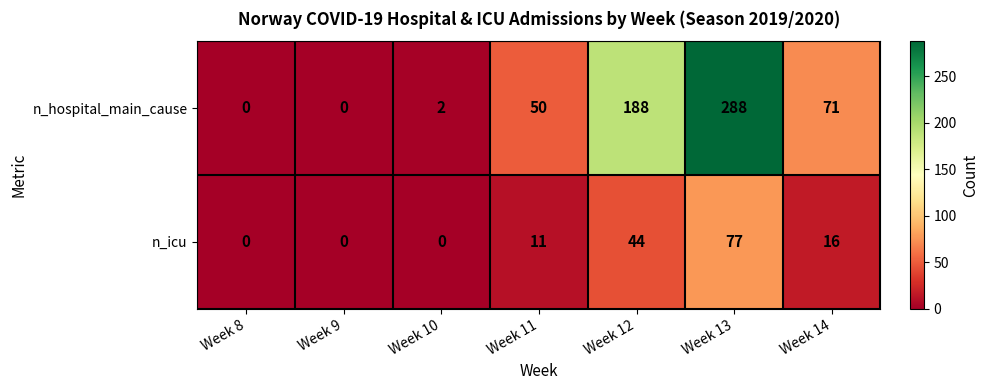

How many distinct data groups are displayed?

2